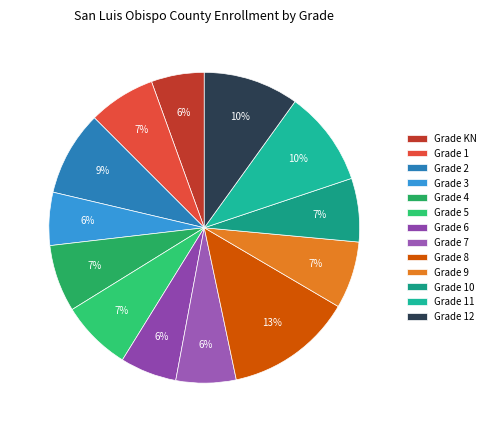

To the nearest percent, what is the difference between the largest and smallest slice percentages?

8%